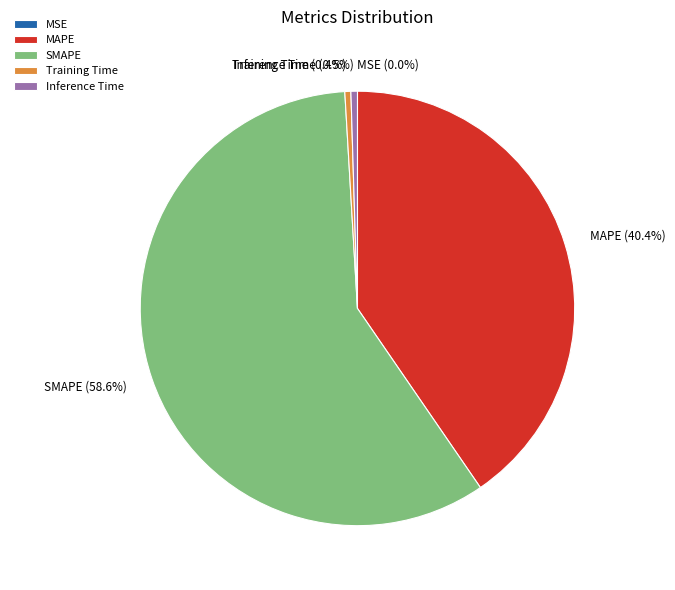

Which slice is the largest?

SMAPE